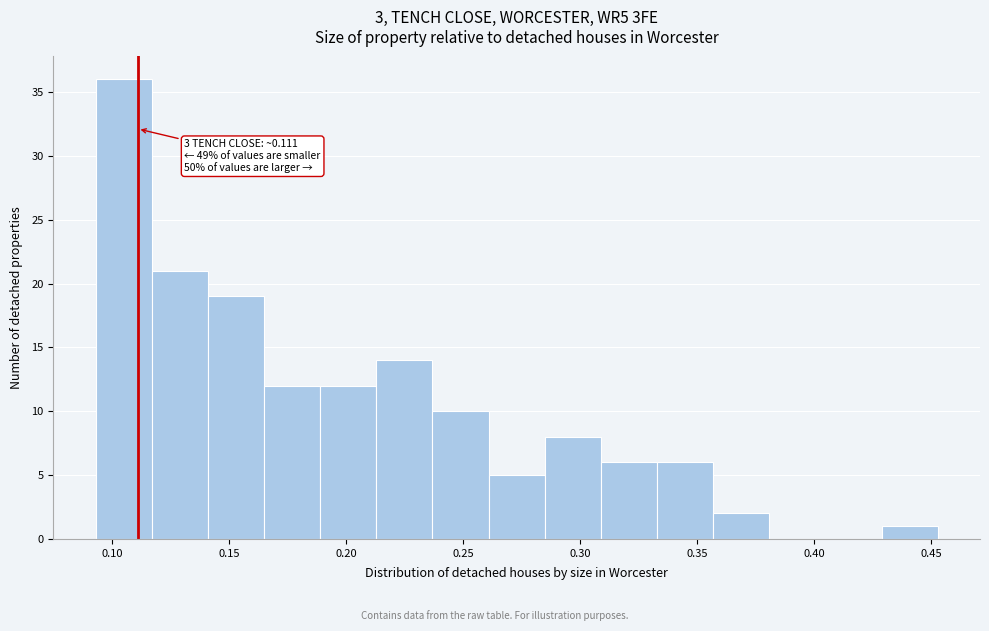

Over which range of the x-axis is the bar tallest?

0.093 to 0.117